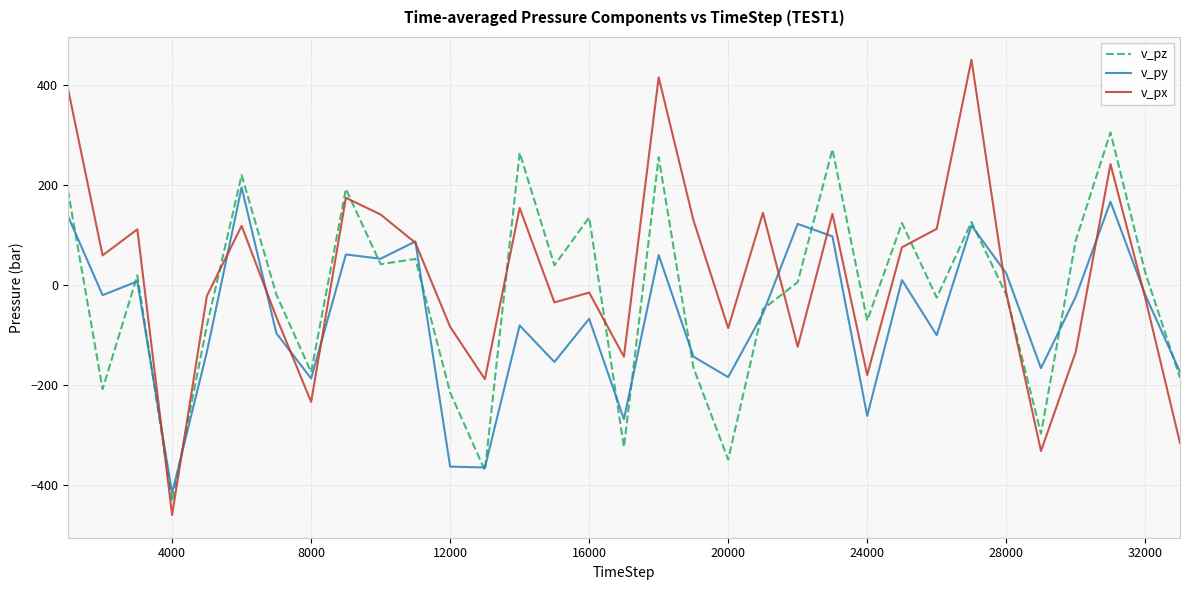

Which series has the largest range (max minus min)?

v_px